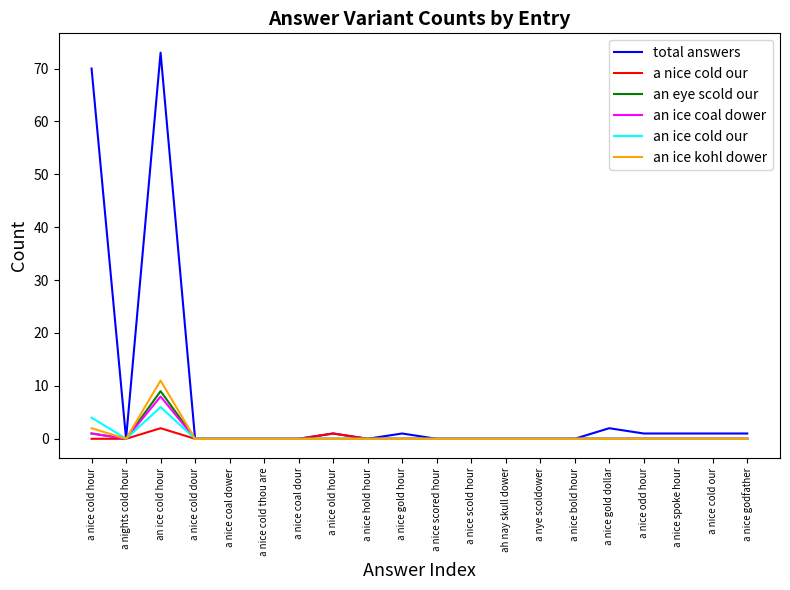

At how many categories does at least one series exceed 55?

2